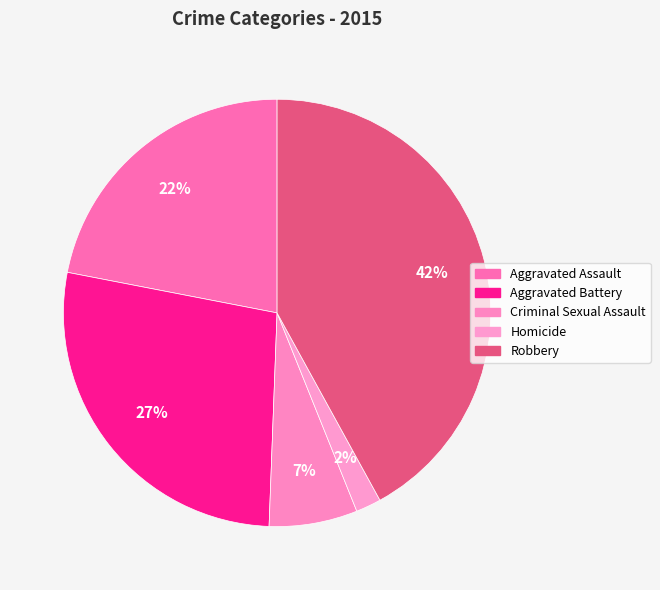

Count the number of slices in the pie.

5